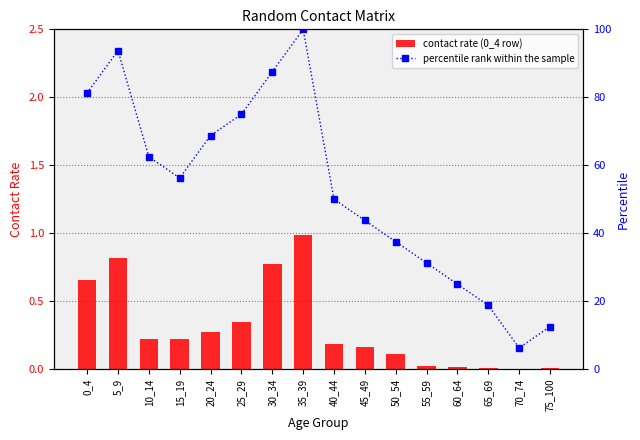

Reading left to right, extract all data points from this chart.

contact rate (0_4 row): 0.7	0.8	0.2	0.2	0.3	0.3	0.8	1.0	0.2	0.2	0.1	0.0	0.0	0.0	0.0	0.0
percentile rank within the sample: 81.2	93.8	62.5	56.2	68.8	75.0	87.5	100.0	50.0	43.8	37.5	31.2	25.0	18.8	6.2	12.5